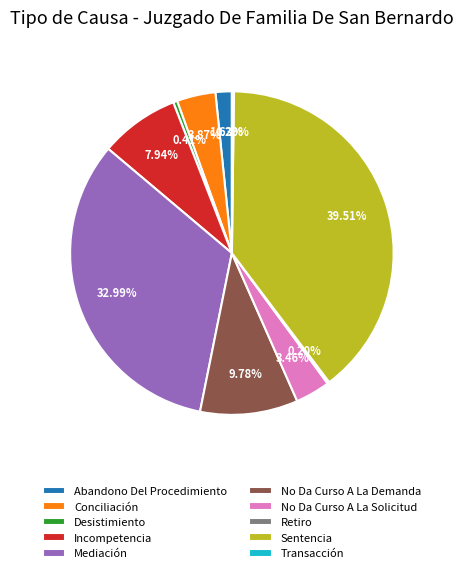

Is there any slice that represents more than half of the pie?

No